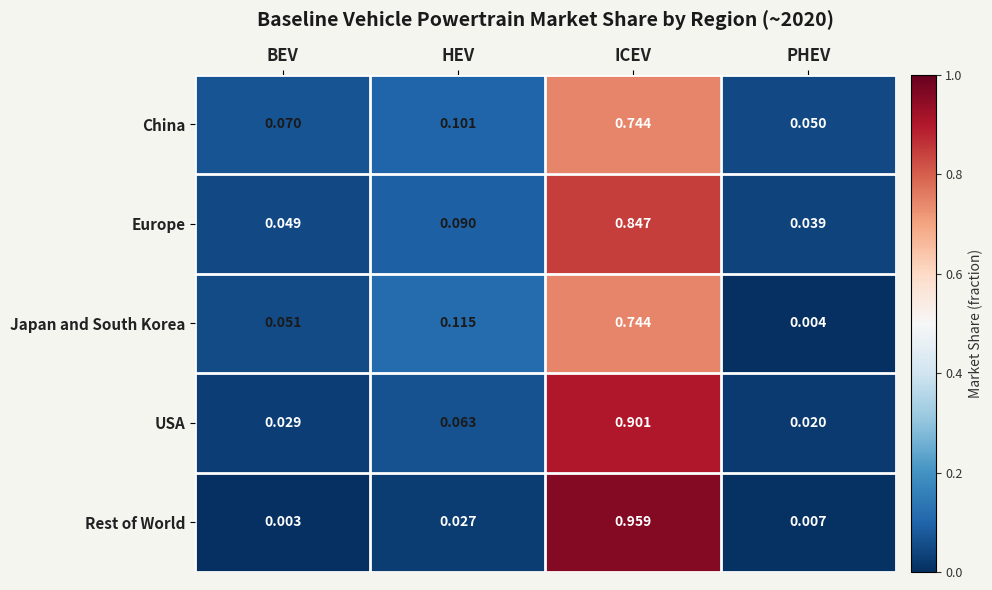

Which category has the lowest value in the Japan and South Korea series?

PHEV